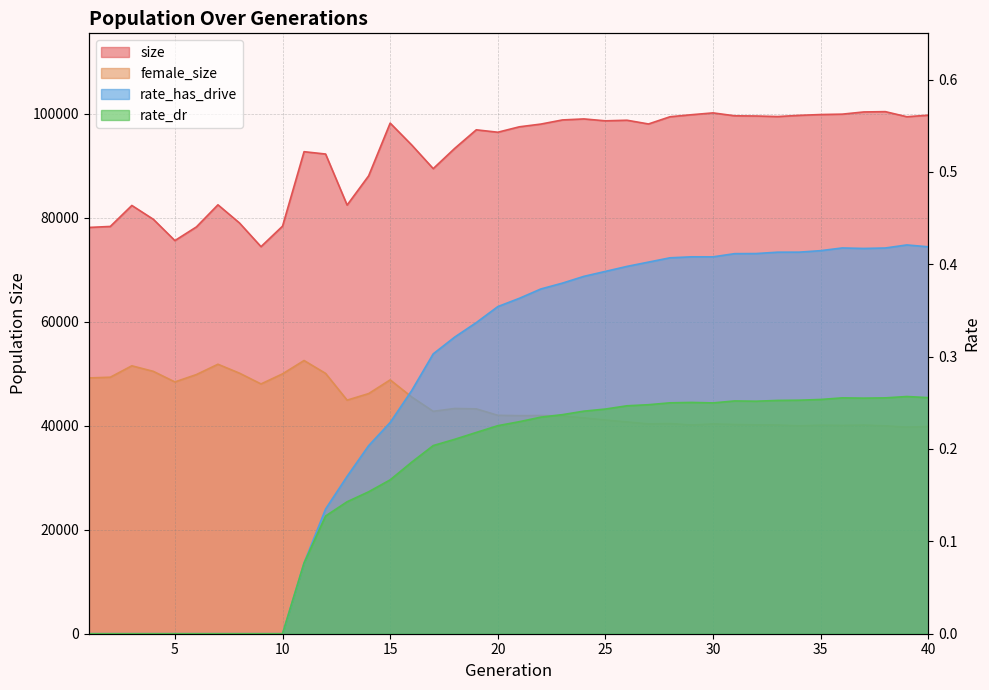

Which series has the widest spread of values?

size